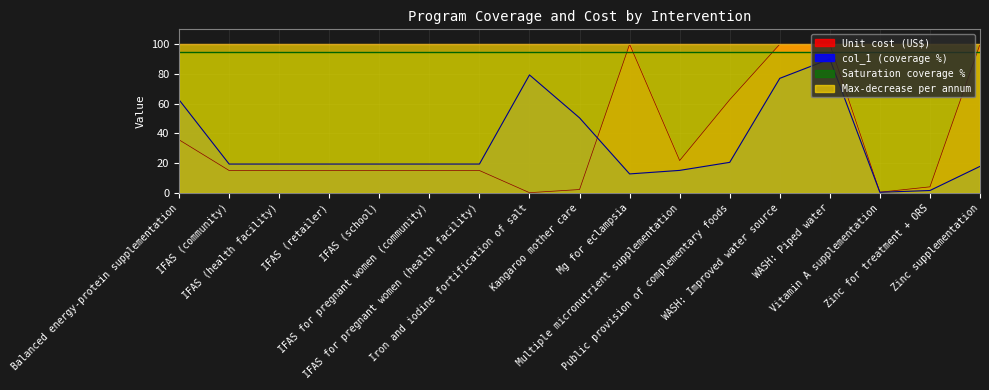

Where is Unit cost (US$) nearest to the value 50?

Public provision of complementary foods